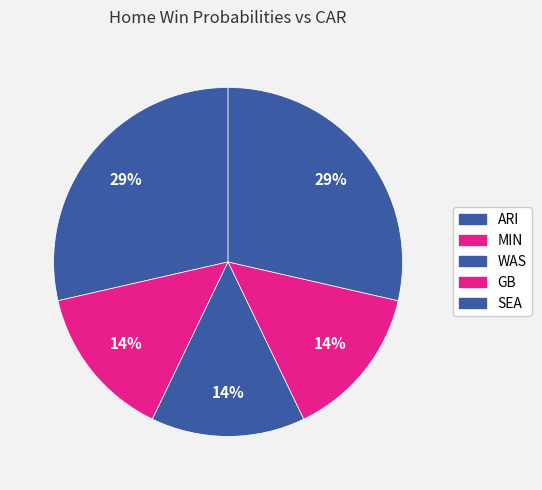

How many slices are in this pie chart?

5